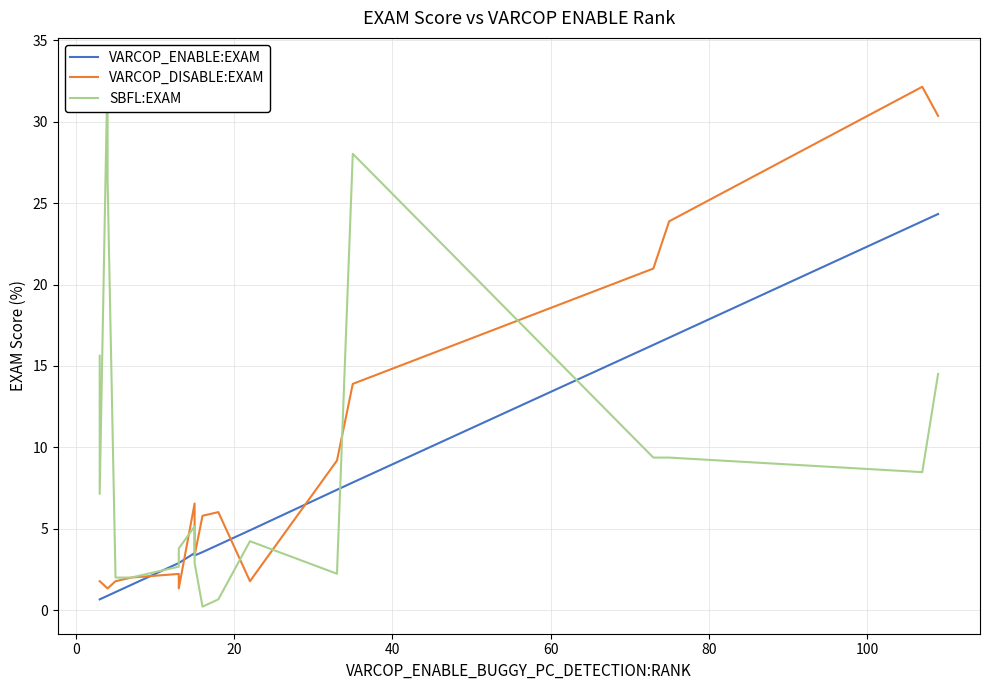

What is the average value of the VARCOP_ENABLE:EXAM series?

6.7